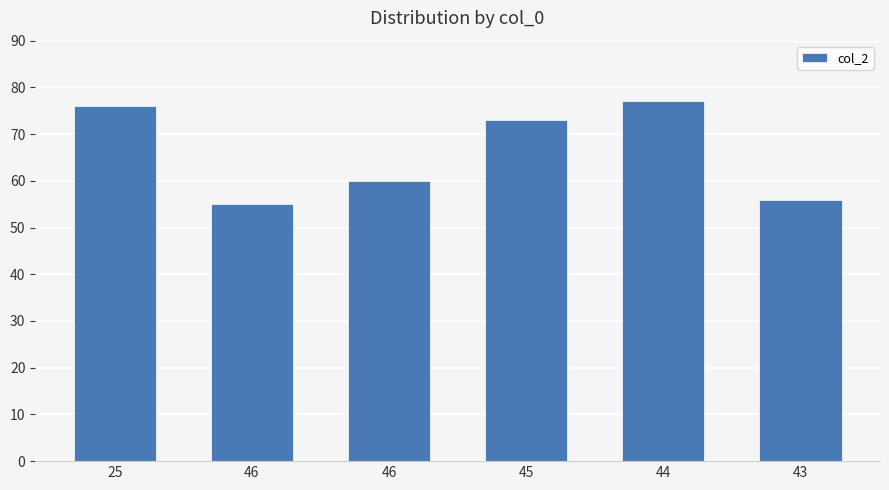

What is the label of the 6th bar from the left?

43